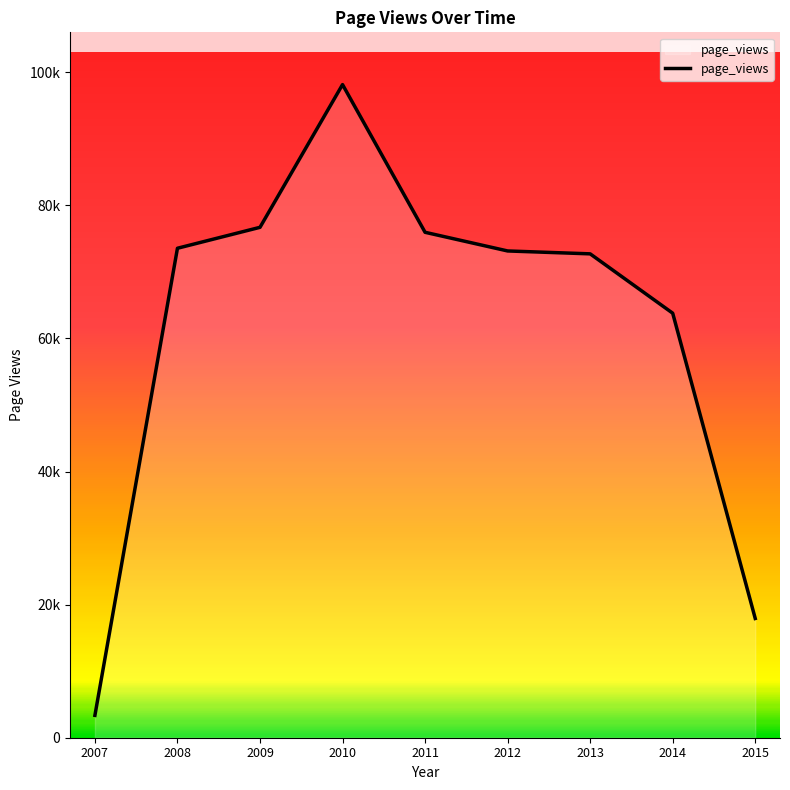

Does the chart have visible grid lines?

No